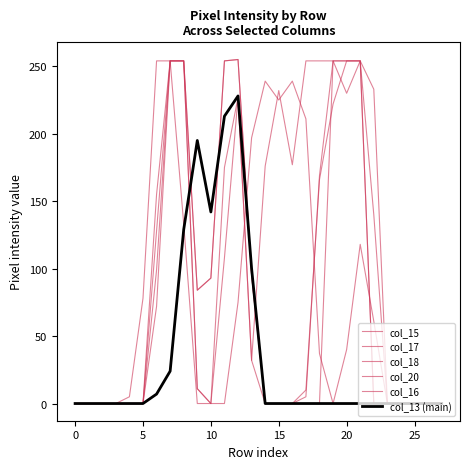

How many lines are shown in the chart?

6